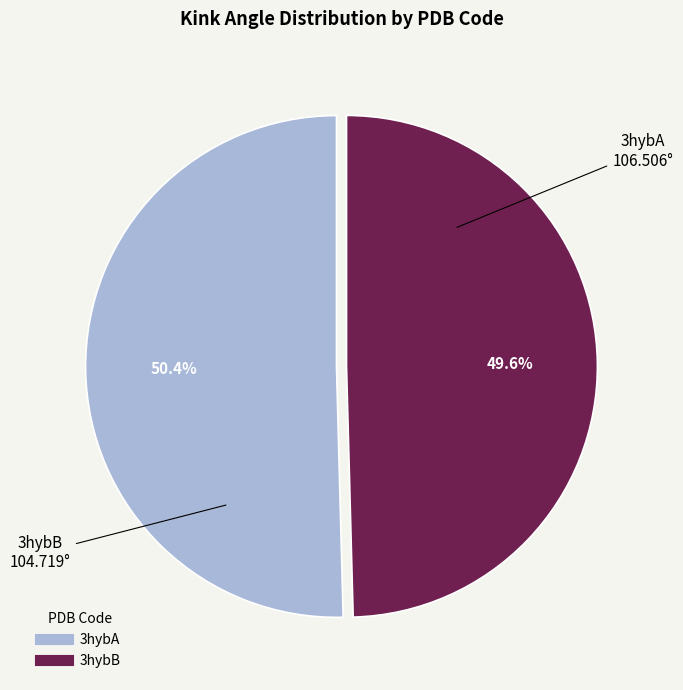

Between 3hybA and 3hybB, which is larger?

3hybA